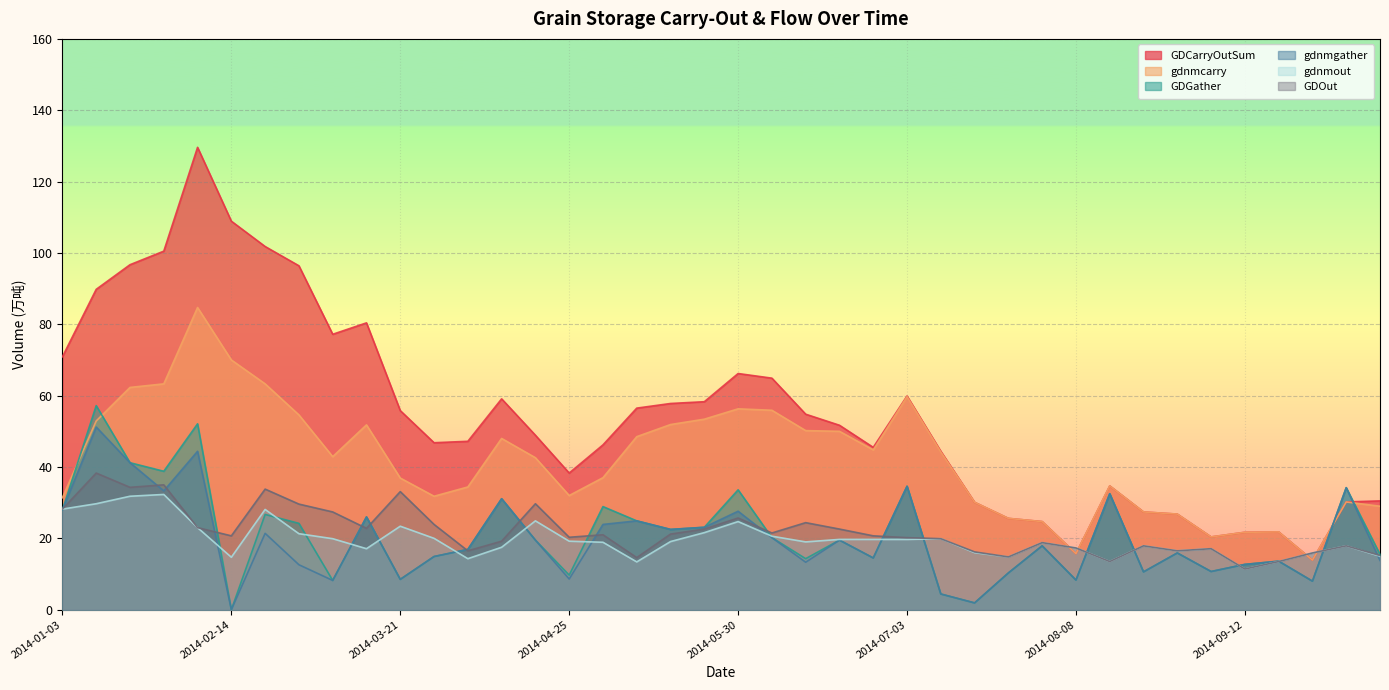

At which category is the sum across all series the highest?

2014-02-10